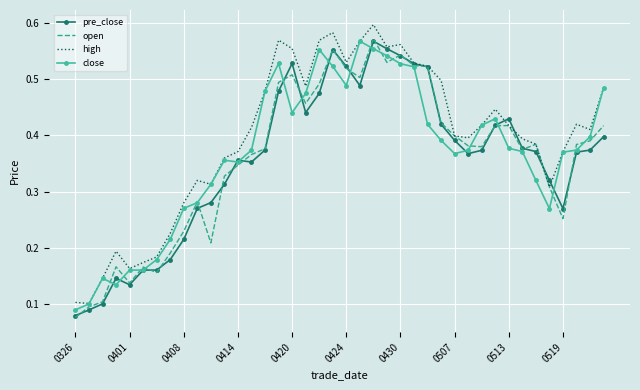

What are all the series names shown in the legend?

pre_close, open, high, close